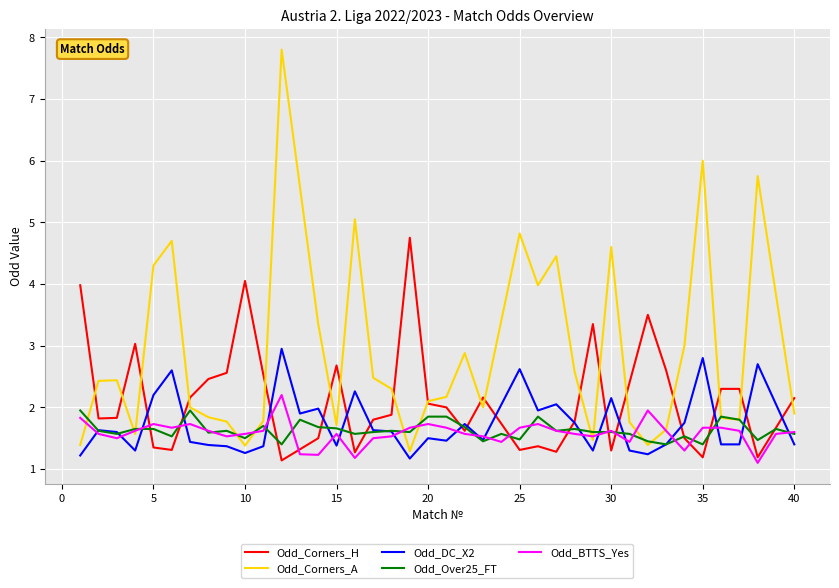

What is the maximum value for Odd_Corners_H?

4.8